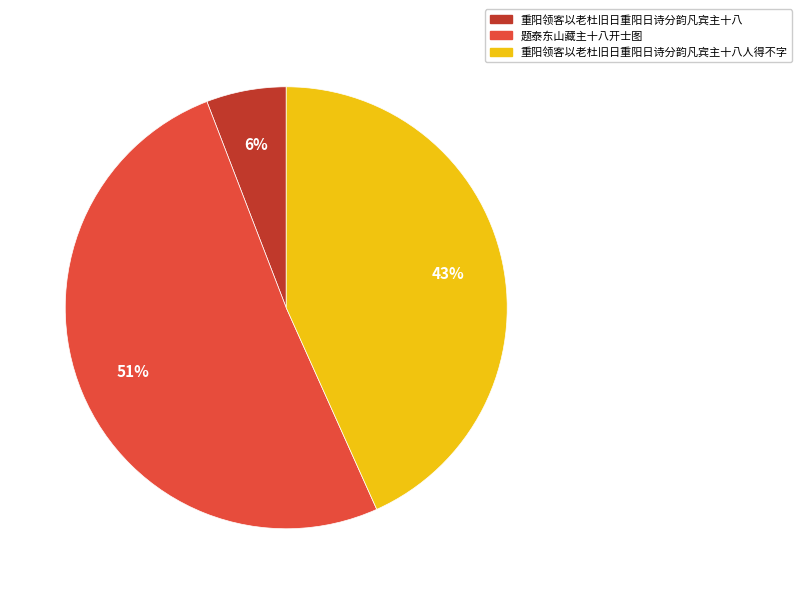

To the nearest percent, what is the average slice percentage?

33%